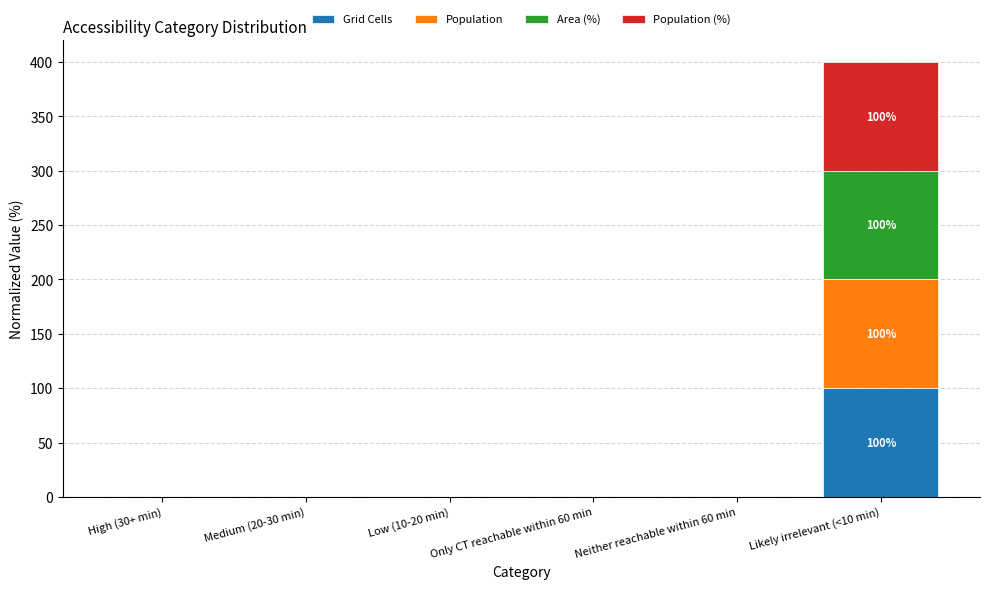

Are the bars grouped side by side (vs. stacked)?

No